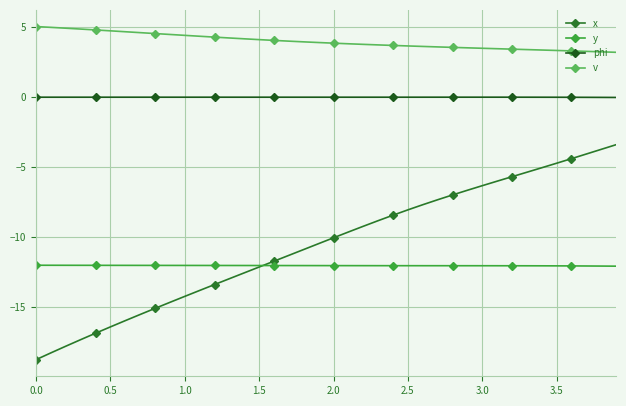

How many series are shown in this chart?

4